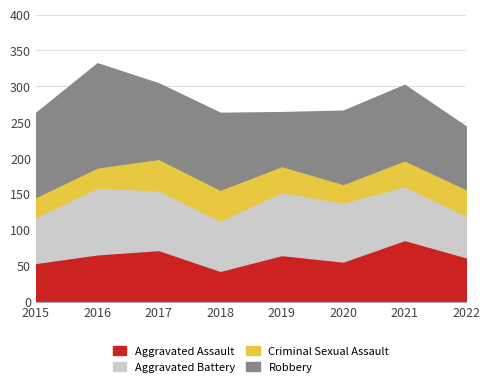

Rank the series at 2021 from highest to lowest value.

Robbery, Aggravated Assault, Aggravated Battery, Criminal Sexual Assault